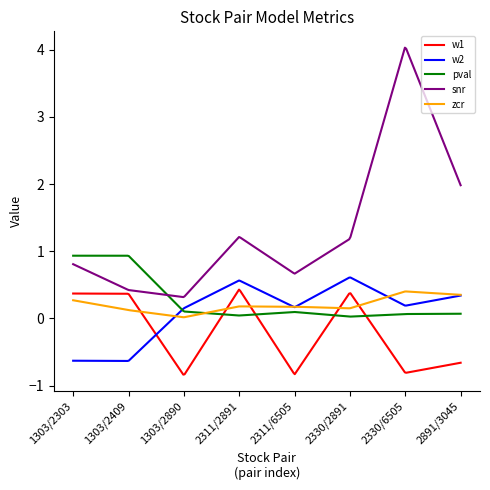

How many distinct data groups are displayed?

5